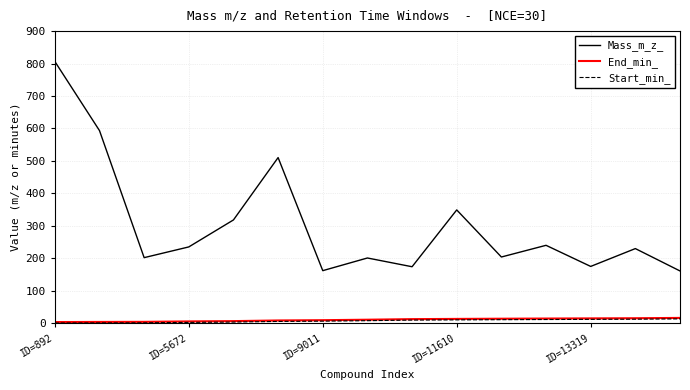

What is the greatest value displayed?

806.5